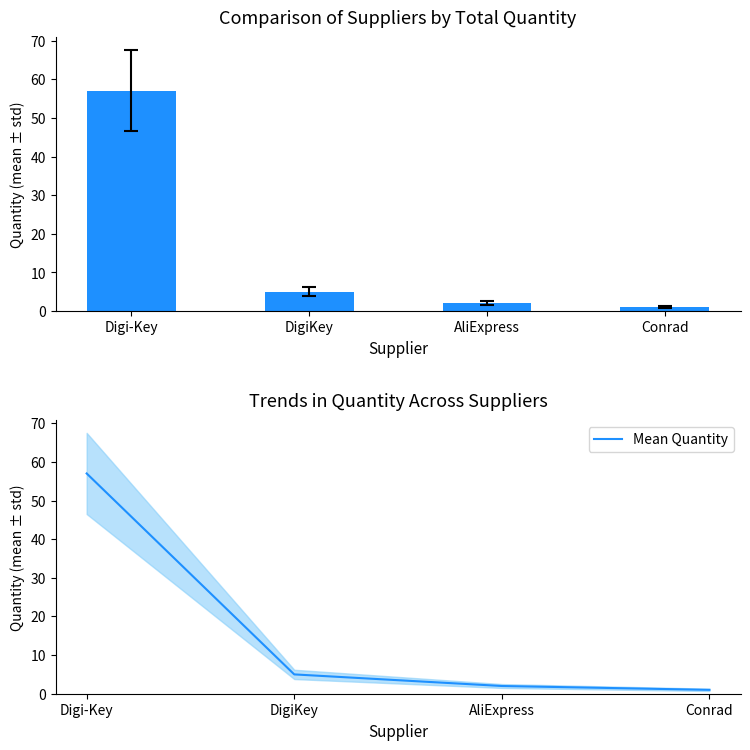

Are the bars grouped side by side (vs. stacked)?

Yes